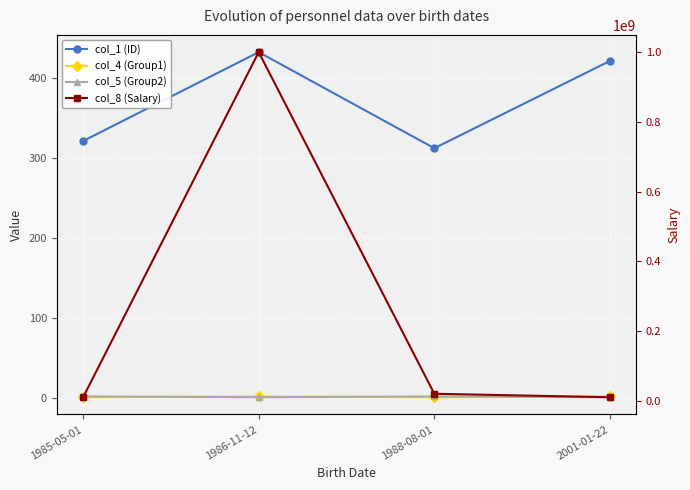

What is the label of the 4th point from the left?

2001-01-22